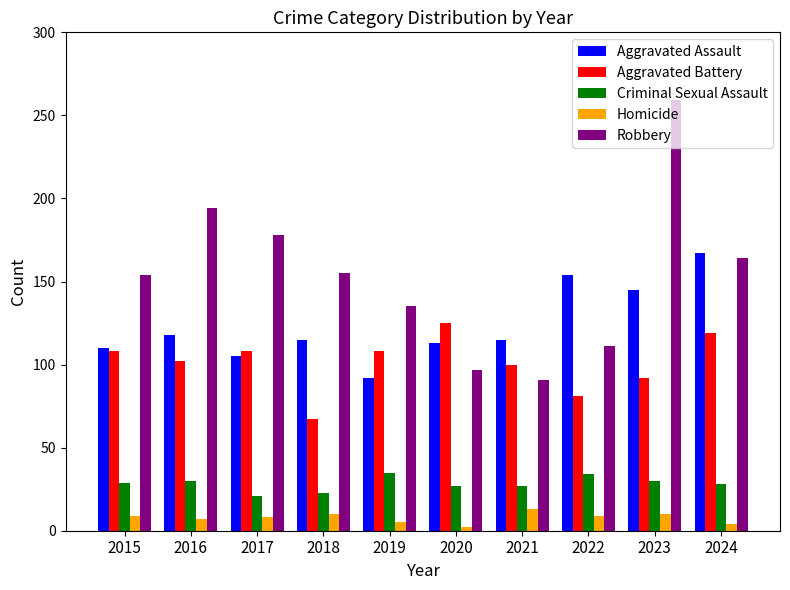

What is the spread (max minus min) of values at 2021?

102